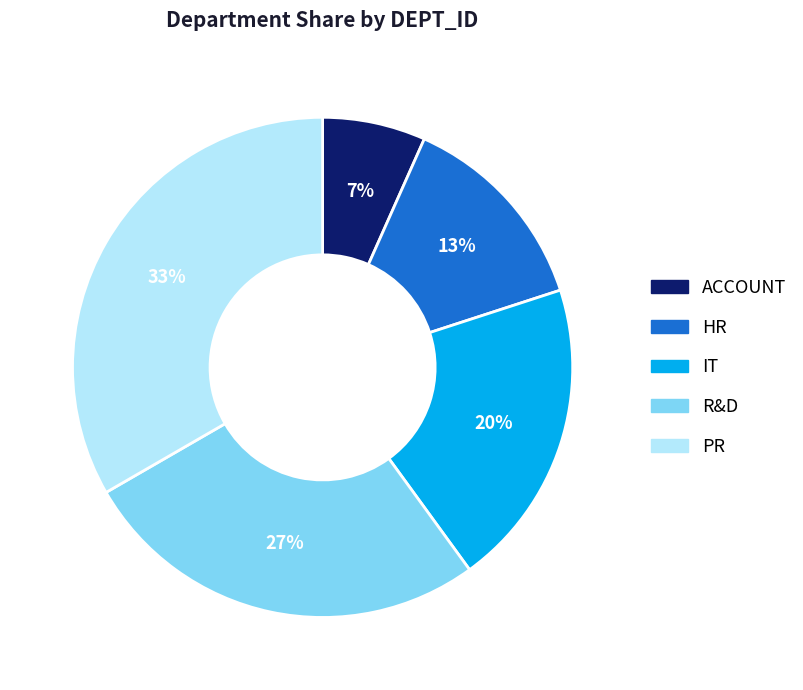

Which has a higher value, HR or R&D?

R&D